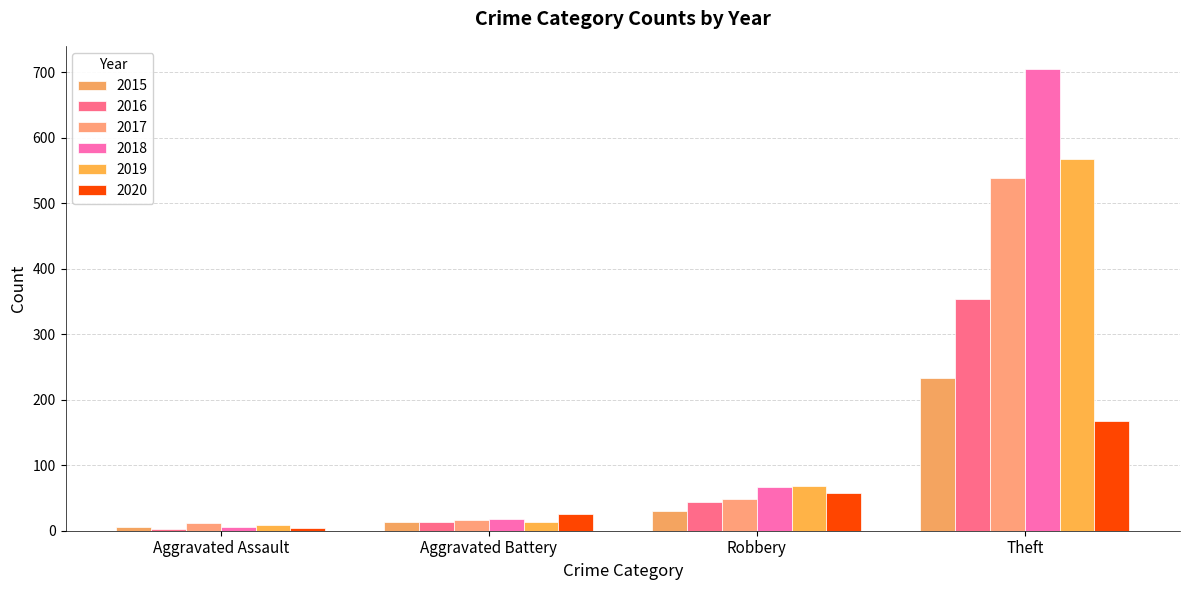

What is the total value across all series at Aggravated Battery?

101